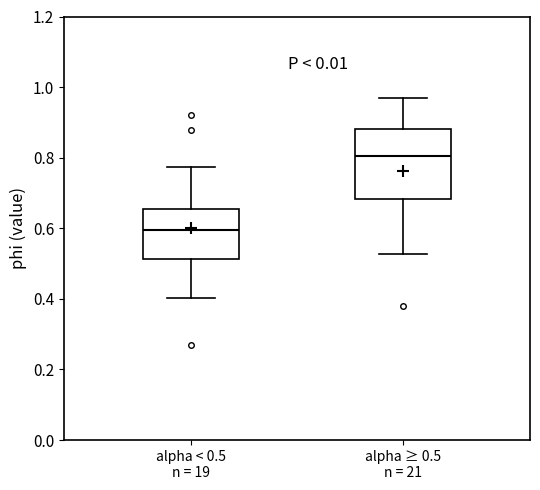

Where does the upper whisker of the box for alpha ≥ 0.5 n = 21 end on the y-axis? The values are not printed on the chart, so give them approximately, as read against the axis.

0.98